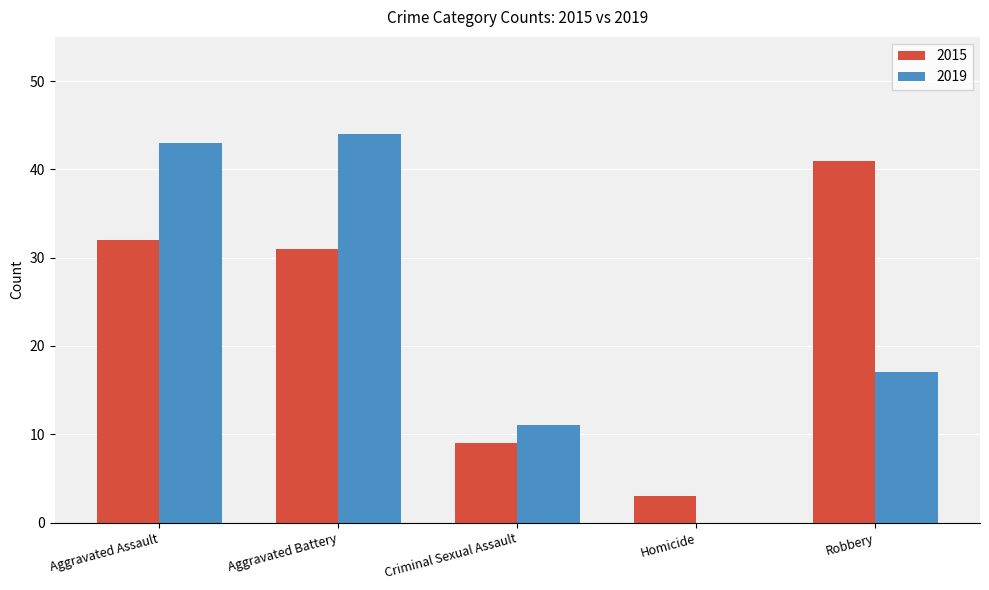

Reading right to left, what are all the values shown in this chart?

2015: 41	3	9	31	32
2019: 17	0	11	44	43